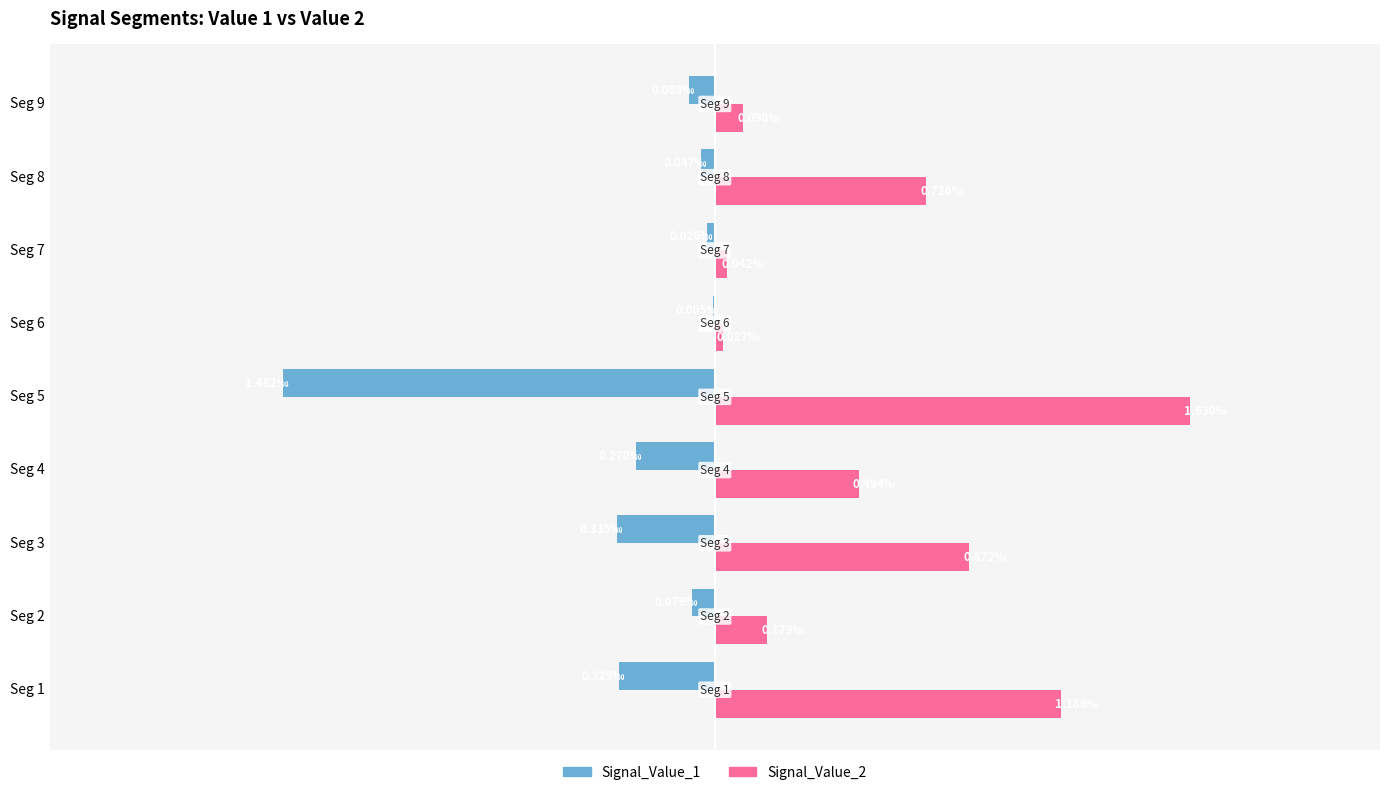

What are all the series names shown in the legend?

Signal_Value_1, Signal_Value_2